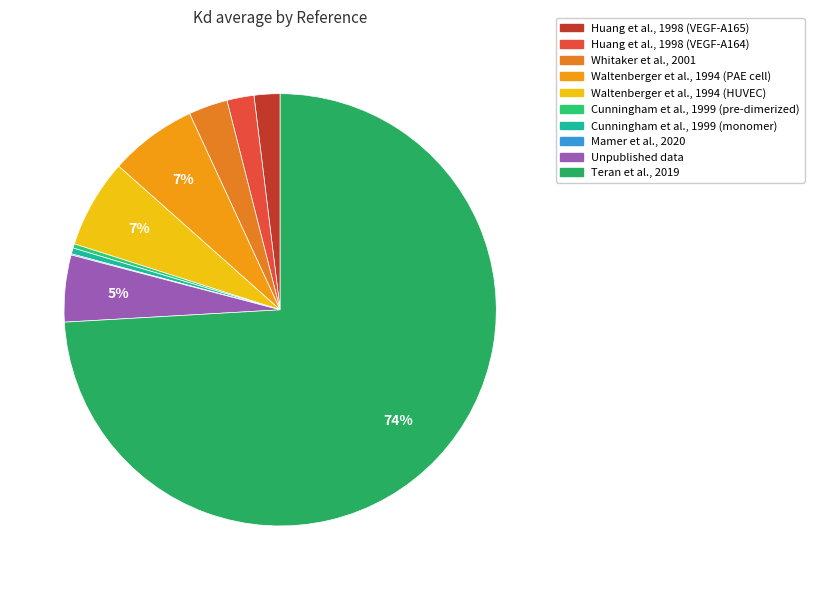

To the nearest percent, what is the difference between the Waltenberger et al., 1994 (HUVEC) and Unpublished data slice percentages?

2%